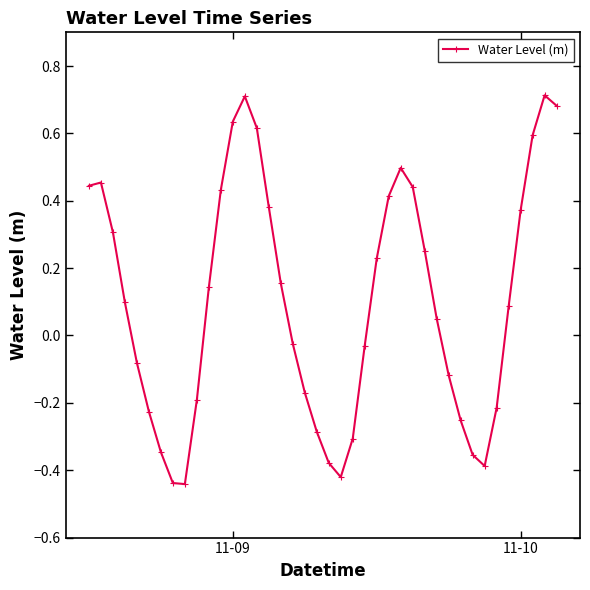

What is the sum of all values?

4.0